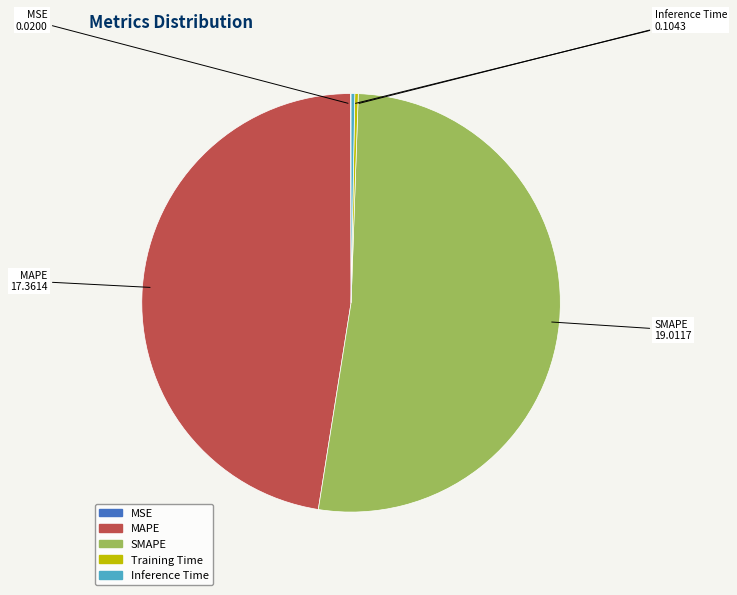

What is the largest slice in the pie chart?

SMAPE